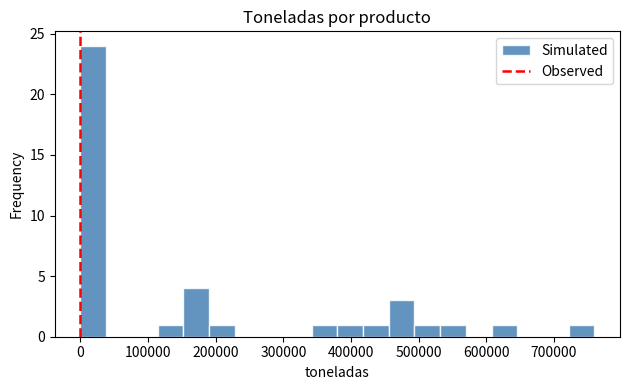

Around what value on the x-axis is the tallest bar? Give the approximate position of its centre, as read against the axis.

20000